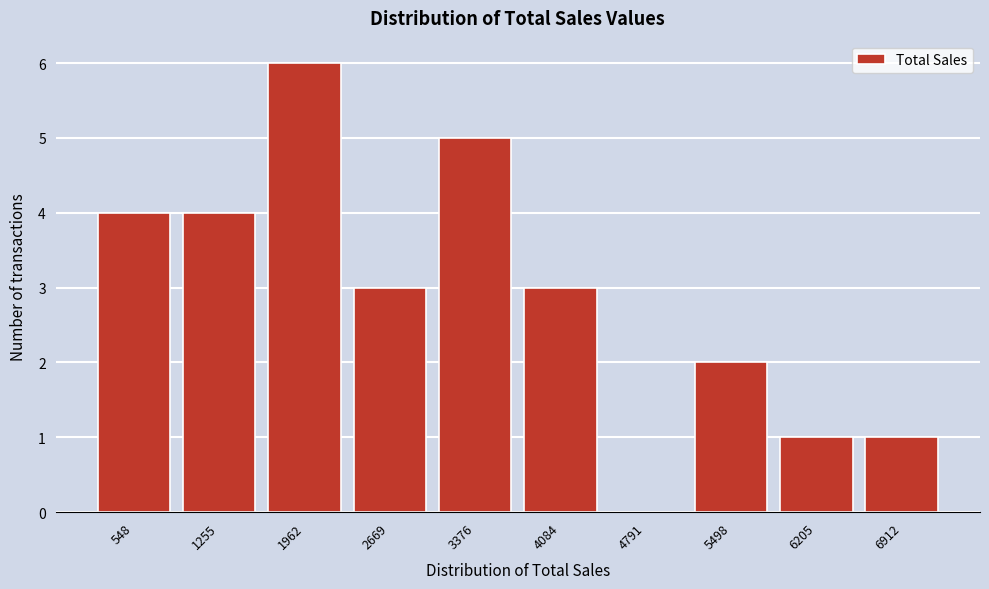

Reading left to right, list all the values displayed in this chart.

548=4	1255=4	1962=6	2669=3	3376=5	4084=3	4791=0	5498=2	6205=1	6912=1